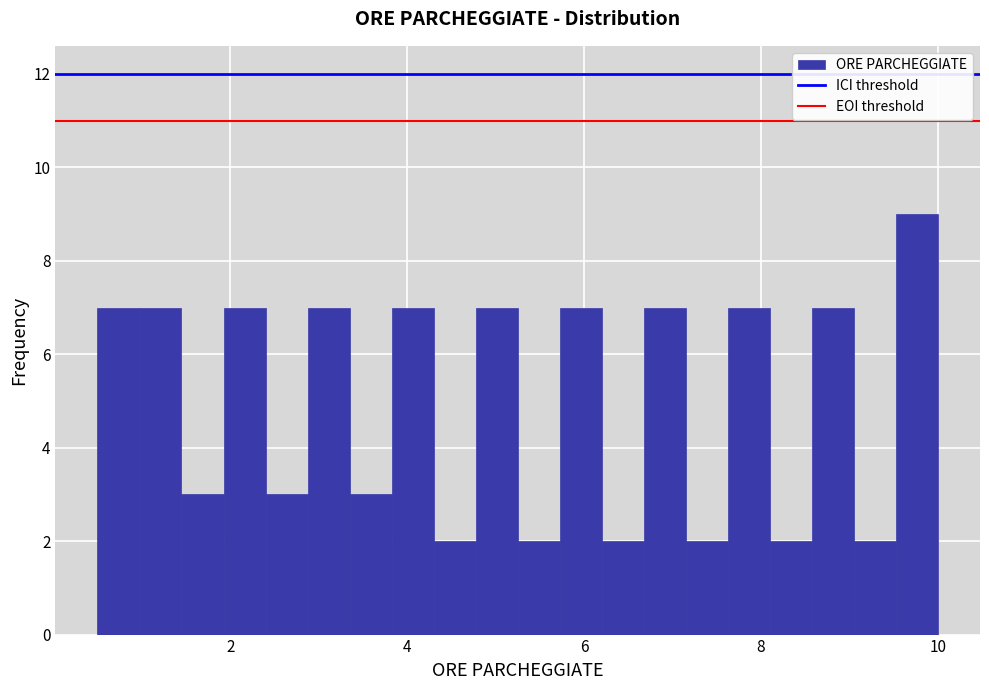

Read against the x-axis, roughly where is the centre of the tallest bar?

9.8